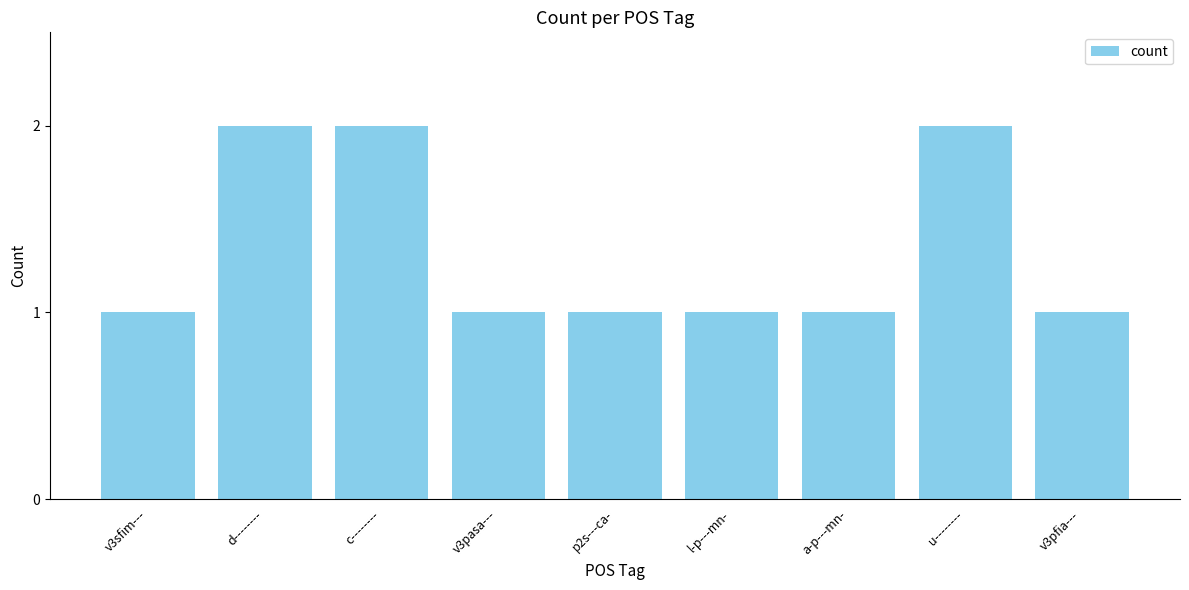

What is the label of the 6th bar from the left?

l-p---mn-